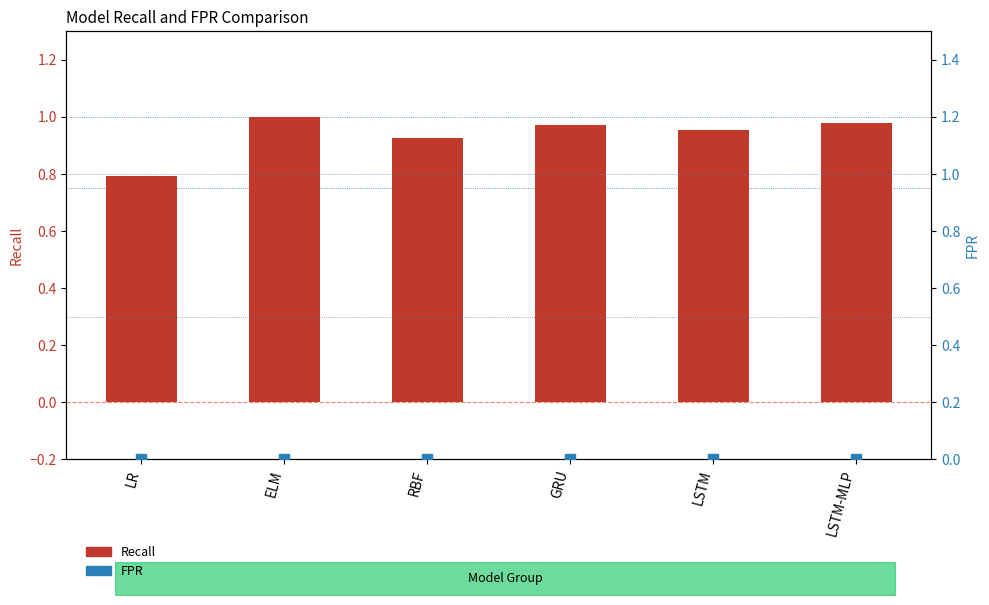

Which series has the largest total across all categories?

Recall